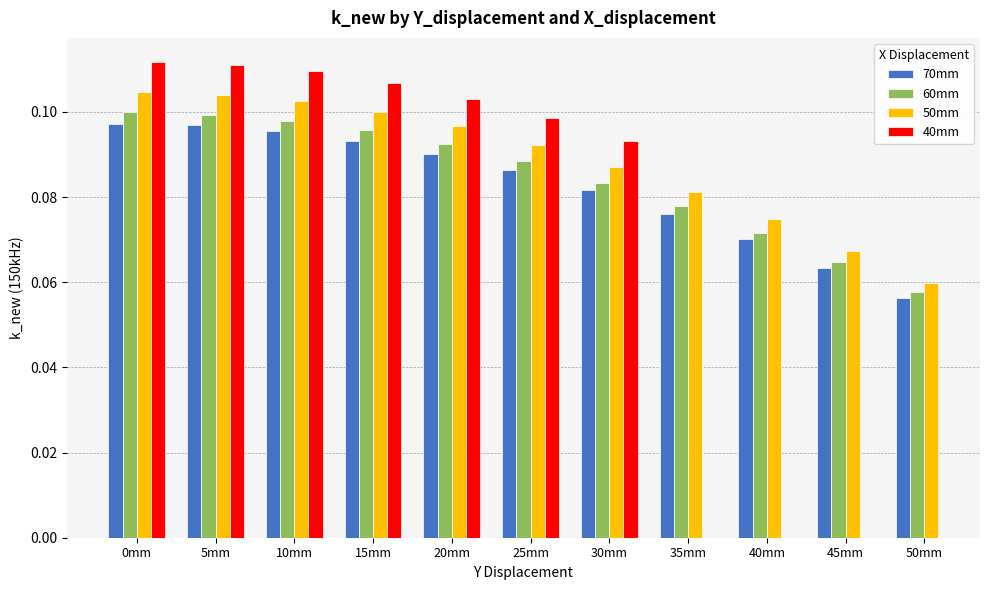

At which label does 70mm reach its minimum?

50mm